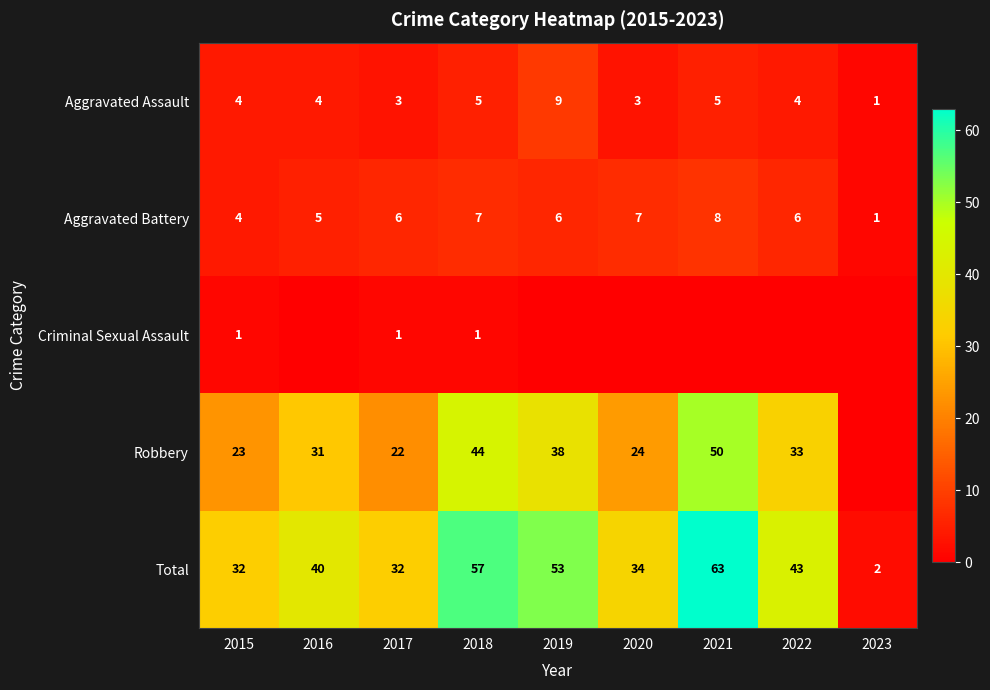

Between 2021 and 2022, which is larger?

2021